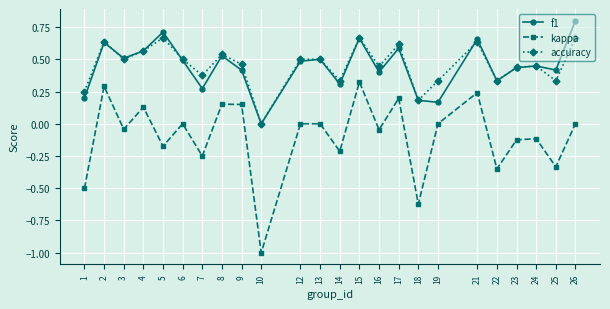

True or false: f1 has a value of 0.5 at 14.

False